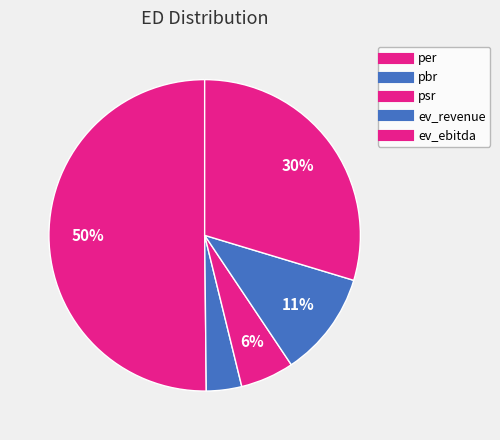

To the nearest percent, what is the difference between the largest and smallest slice percentages?

46%